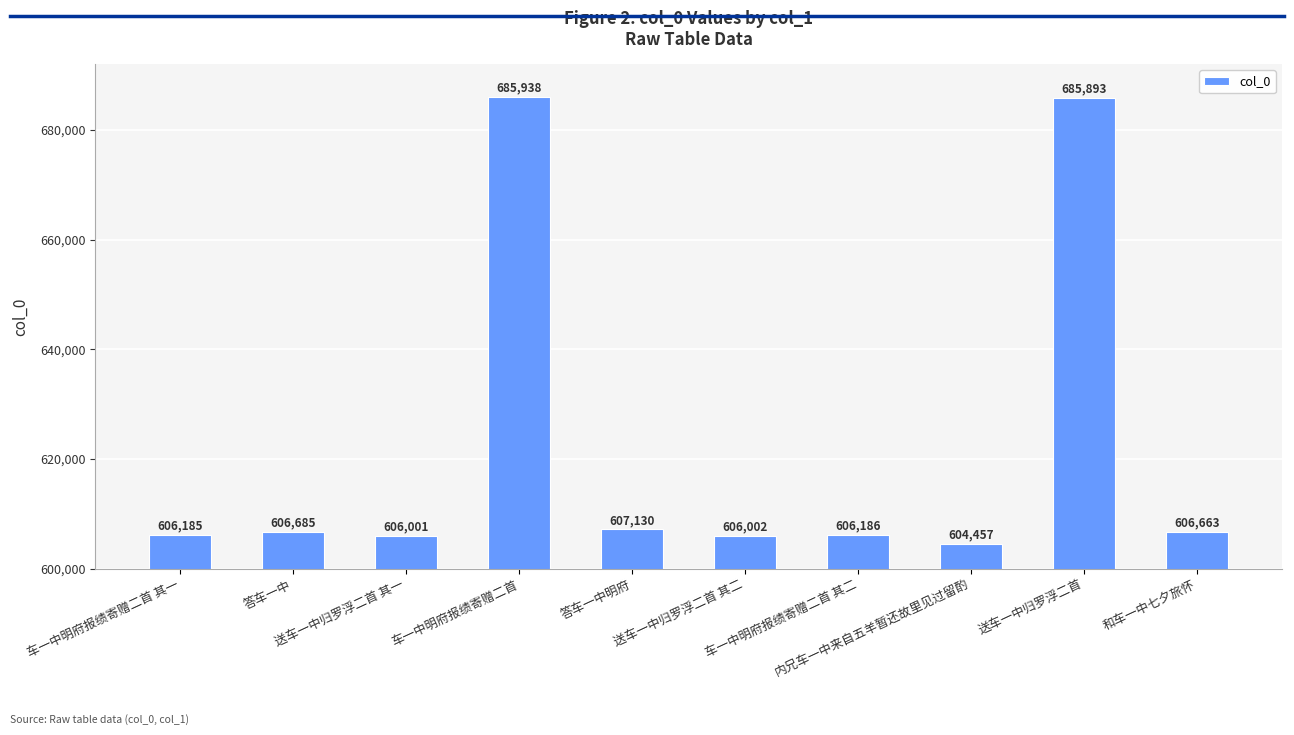

Read the value at 送车一中归罗浮二首 其一, to the nearest 50.

606000